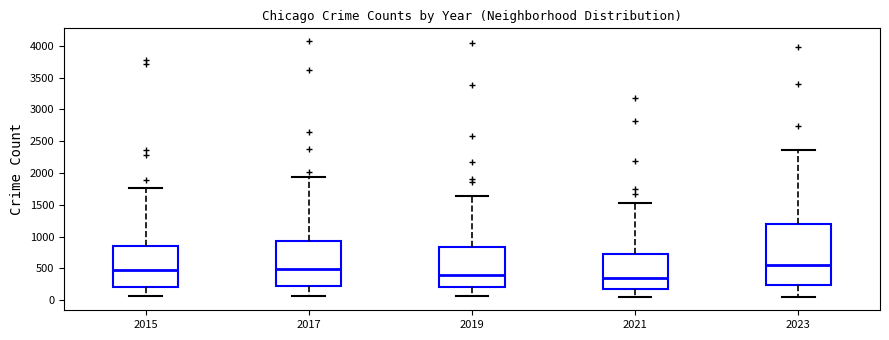

Reading left to right, transcribe this box plot: for each box, give where its median line is, the range the box spans, and where its two whiskers end, as read against the y-axis. The values are not printed on the chart, so give them approximately, as read against the axis.

2015: median 450, box 200 to 850, whiskers 50 to 1750
2017: median 500, box 200 to 950, whiskers 50 to 1950
2019: median 400, box 200 to 850, whiskers 50 to 1650
2021: median 350, box 150 to 700, whiskers 50 to 1550
2023: median 550, box 250 to 1200, whiskers 50 to 2350